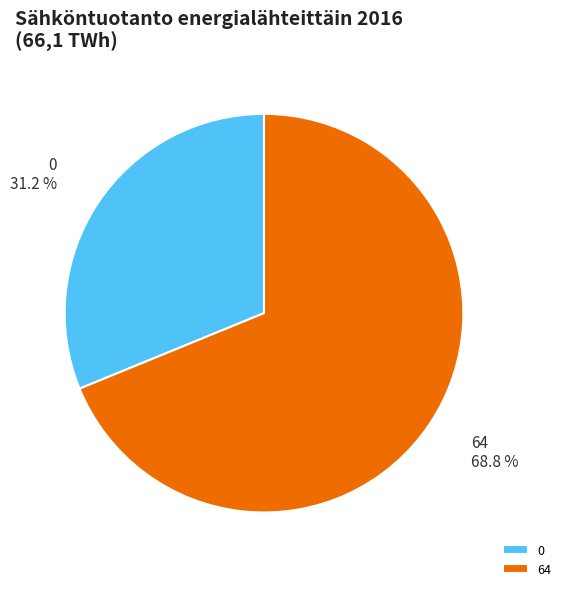

Rank the categories by value from highest to lowest.

64, 0